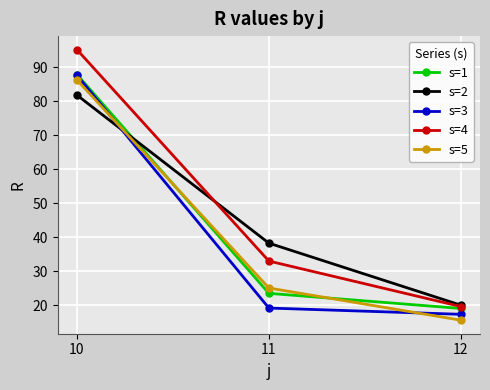

List the labels in order of s=3 value, smallest first.

12, 11, 10